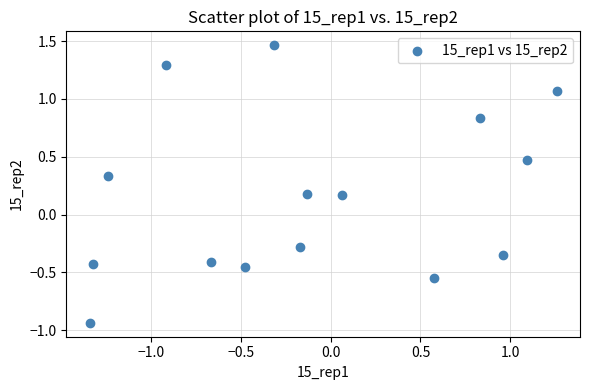

What is the range of Y values (max minus min)?

2.4